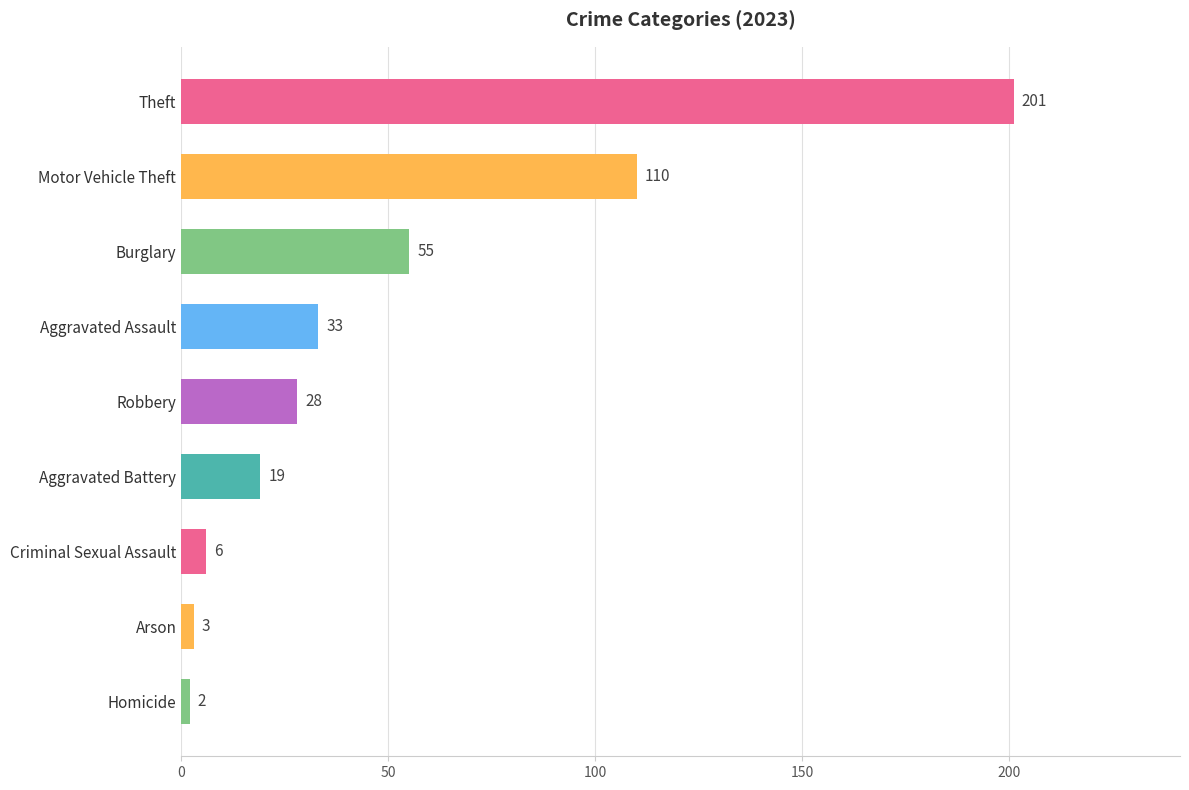

What is the difference between the maximum and minimum values?

199